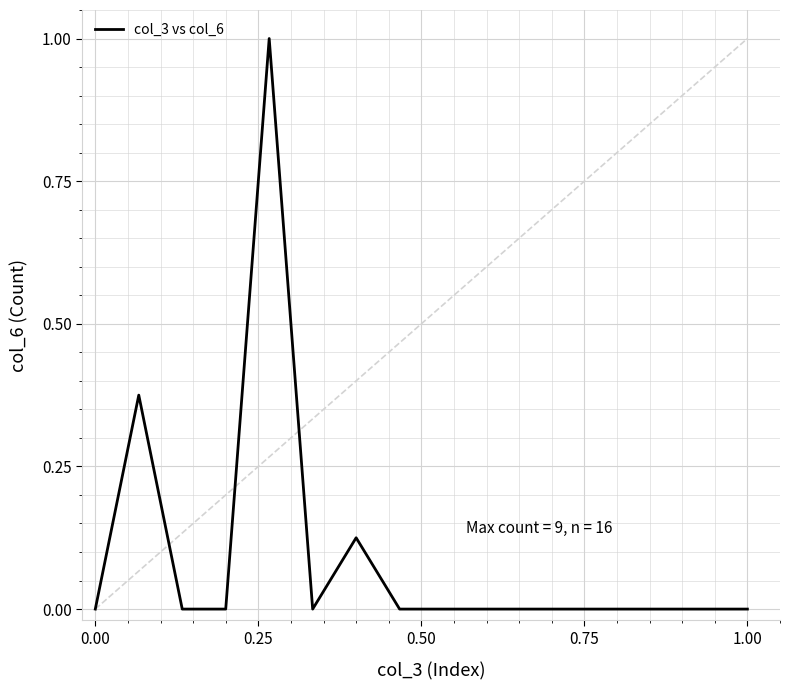

What is the difference between the maximum and minimum values?

1.0